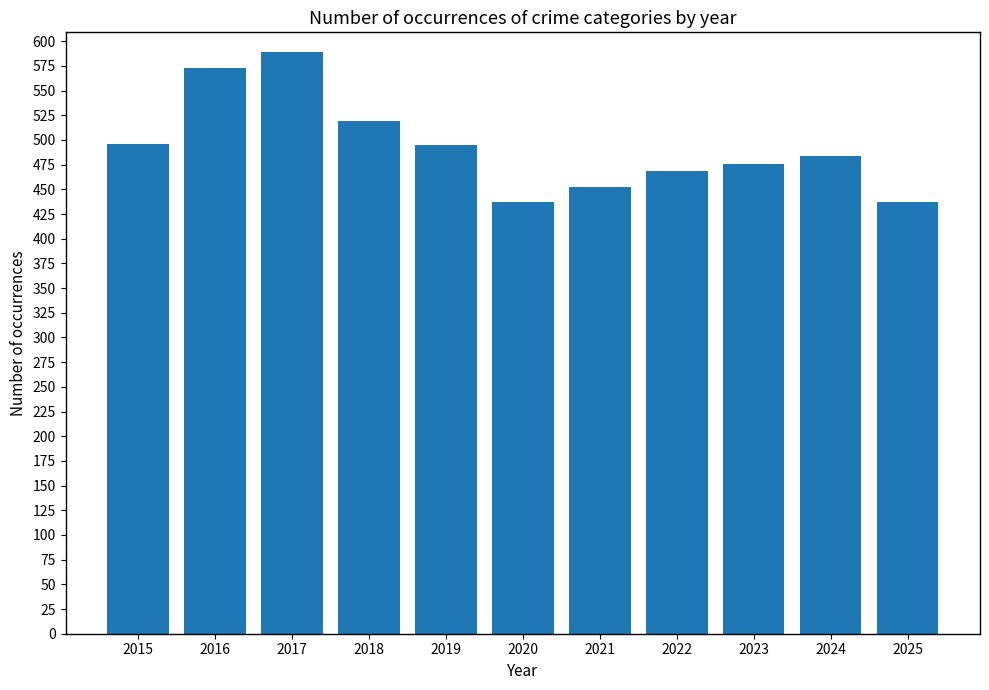

At which label is the value closest to 513?

2018